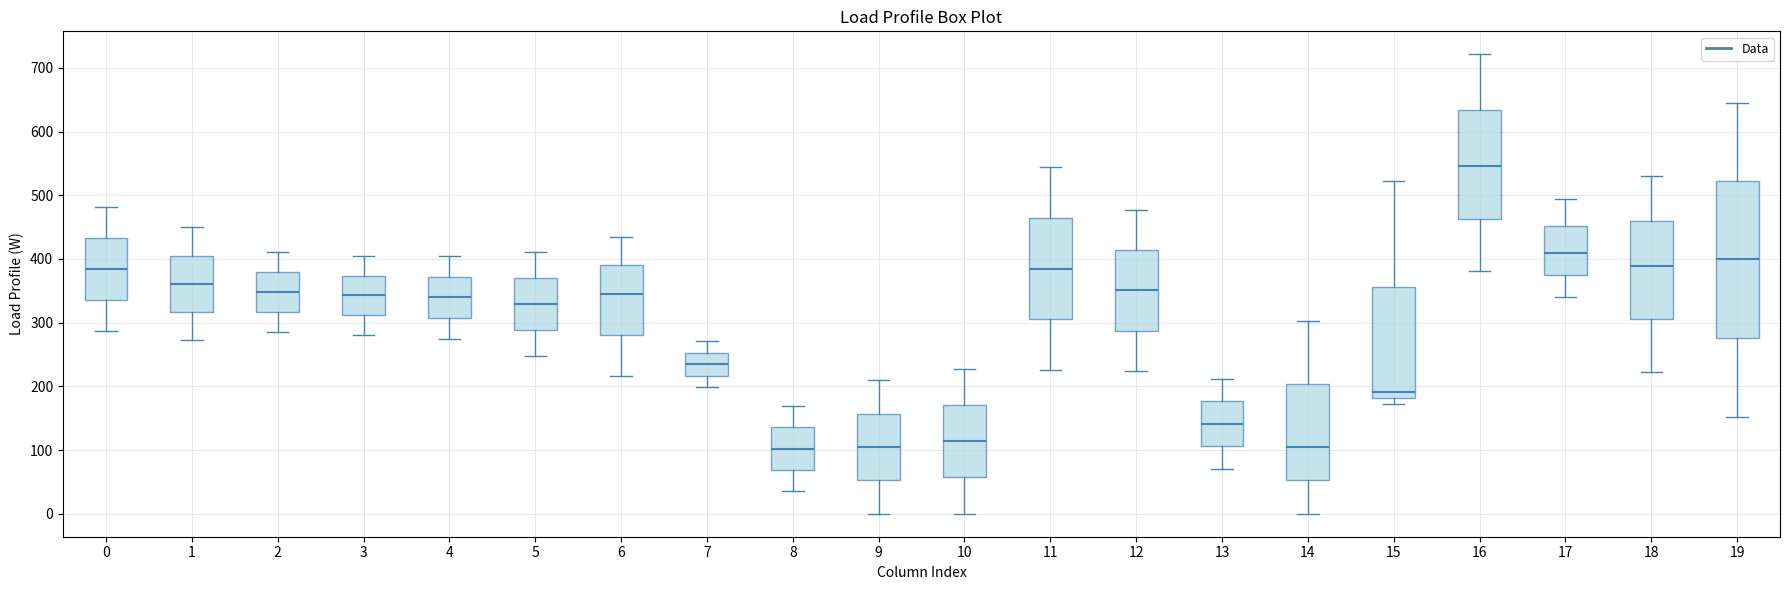

Where does the upper whisker of the box at x = 7 end on the y-axis? The values are not printed on the chart, so give them approximately, as read against the axis.

270